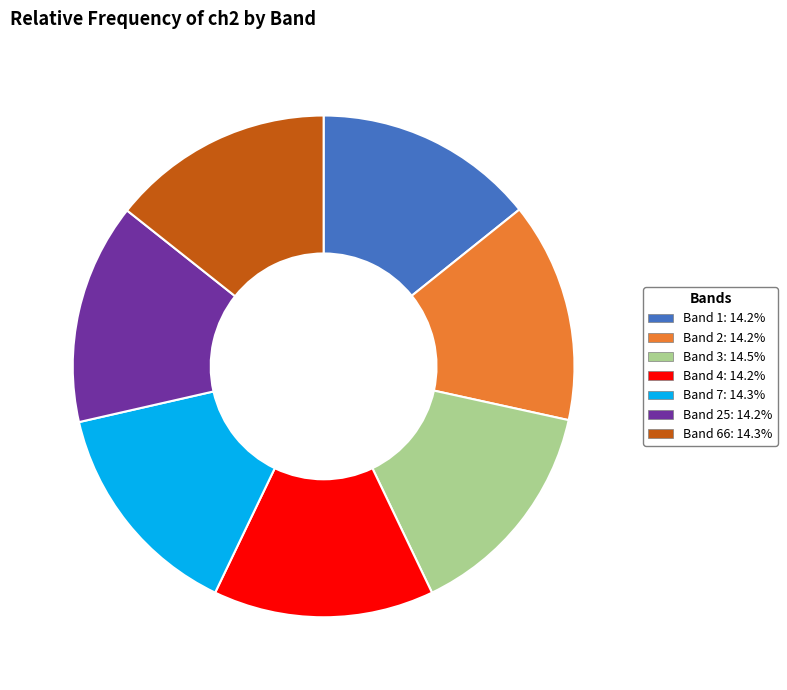

How many segments does this pie chart have?

7